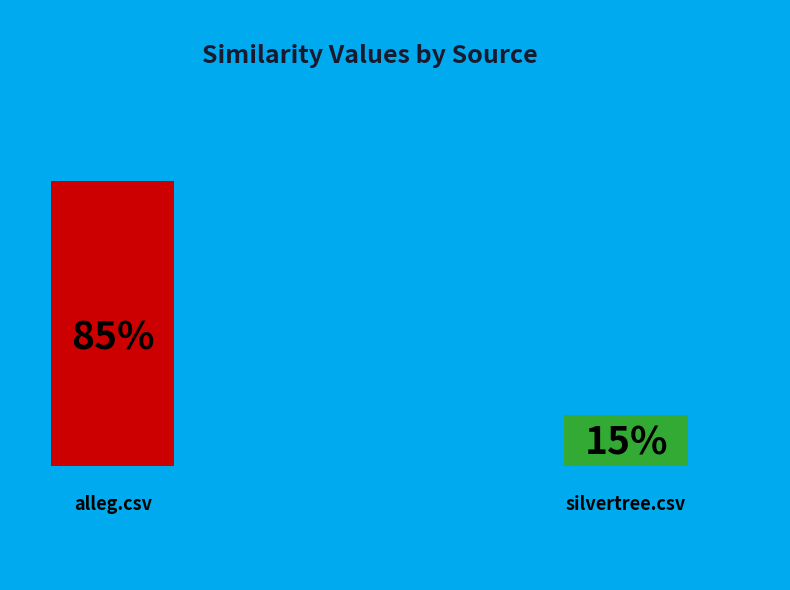

Count the number of slices in the pie.

2